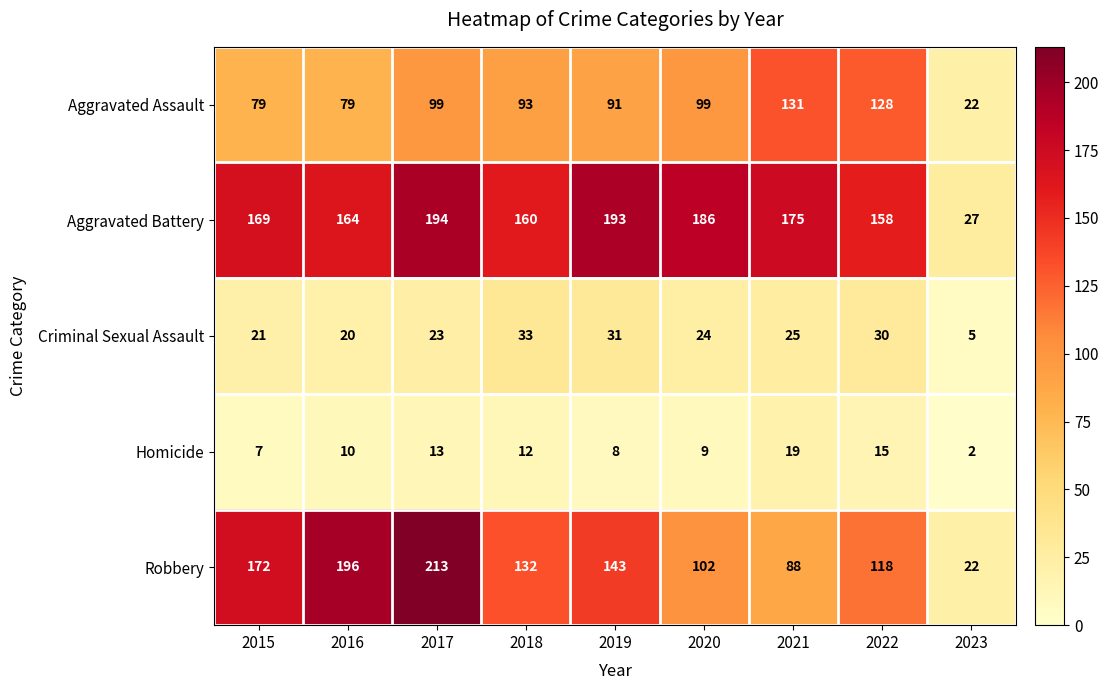

At how many categories does at least one series exceed 11?

9